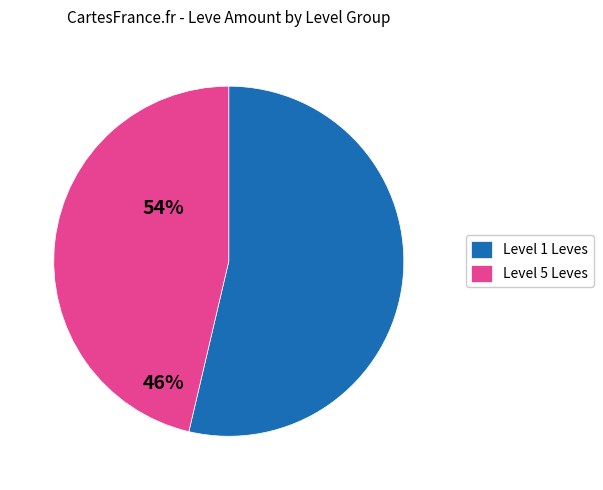

True or false: Level 1 Leves accounts for 54% of the total.

True